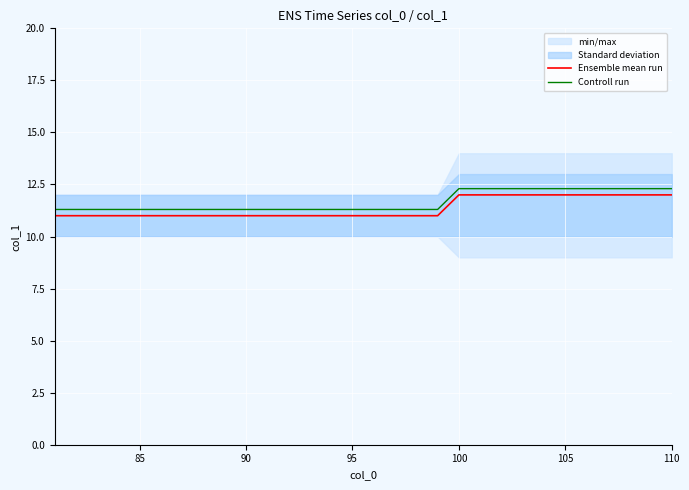

True or false: Ensemble mean run and Controll run cross at least once.

False